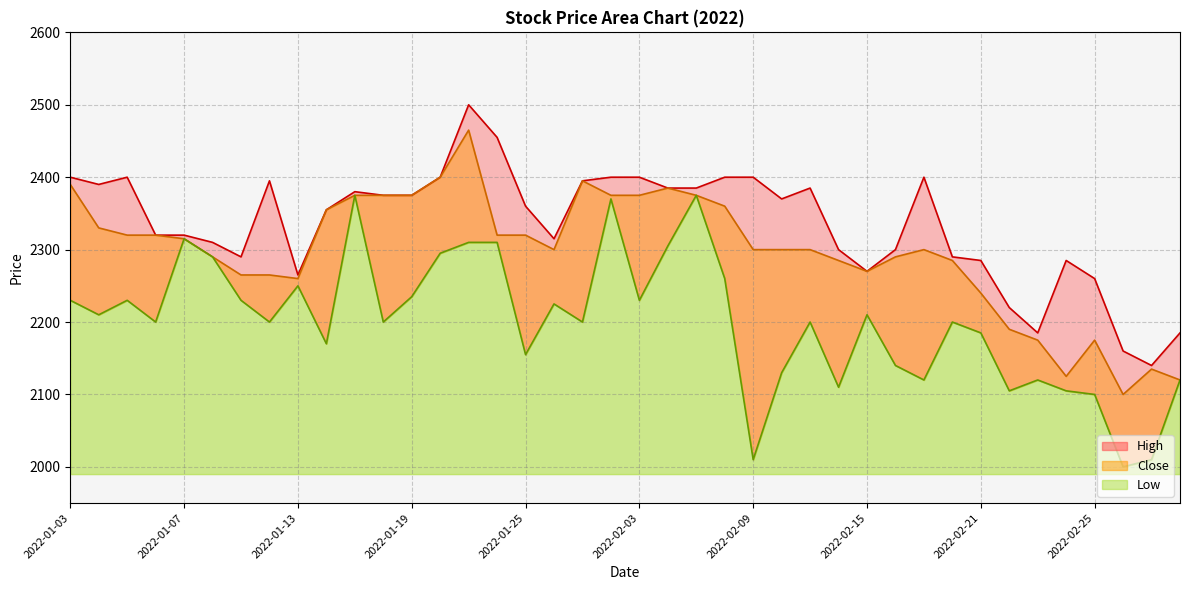

Which has a higher value, 2022-01-24 or 2022-01-26?

2022-01-24